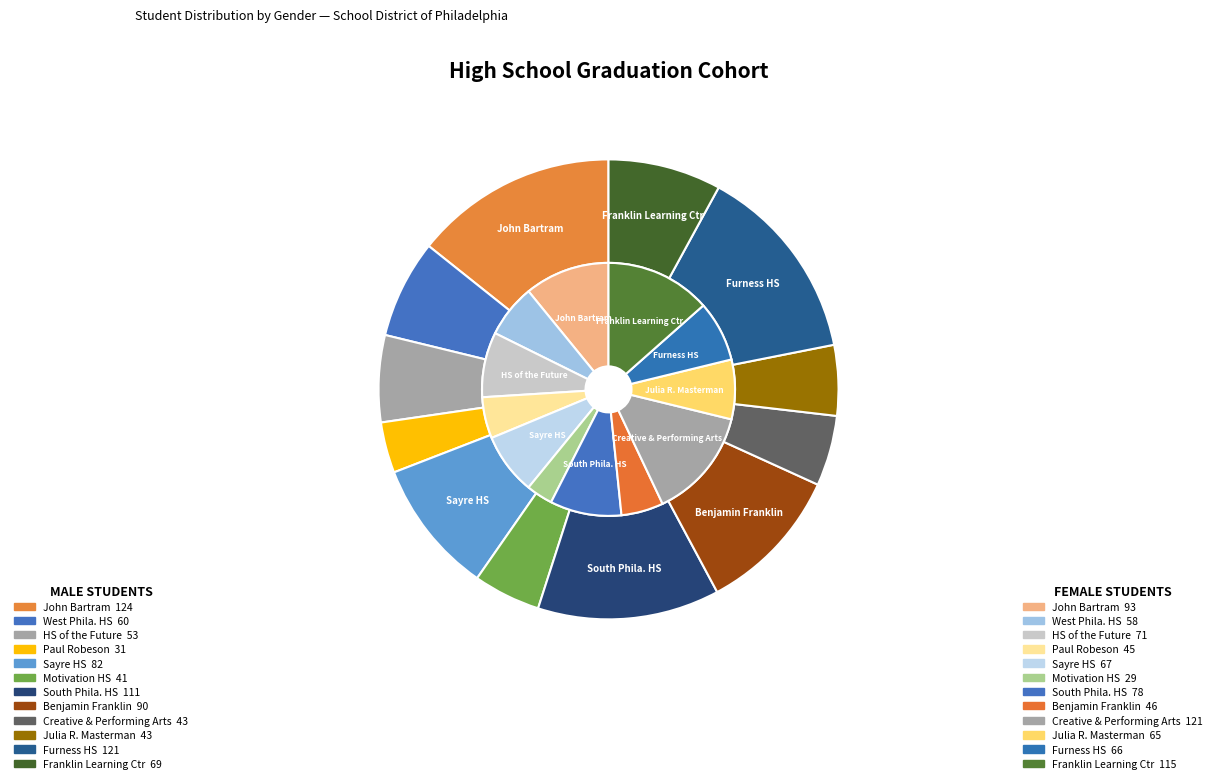

What percentage is the 2 slice, to the nearest percent?

8%